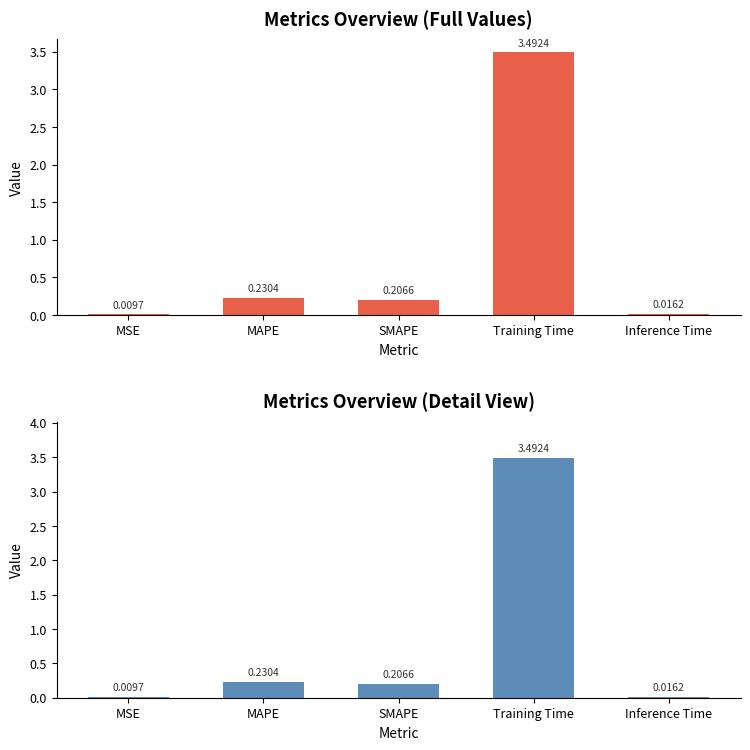

What is the difference between the maximum and minimum values?

3.5